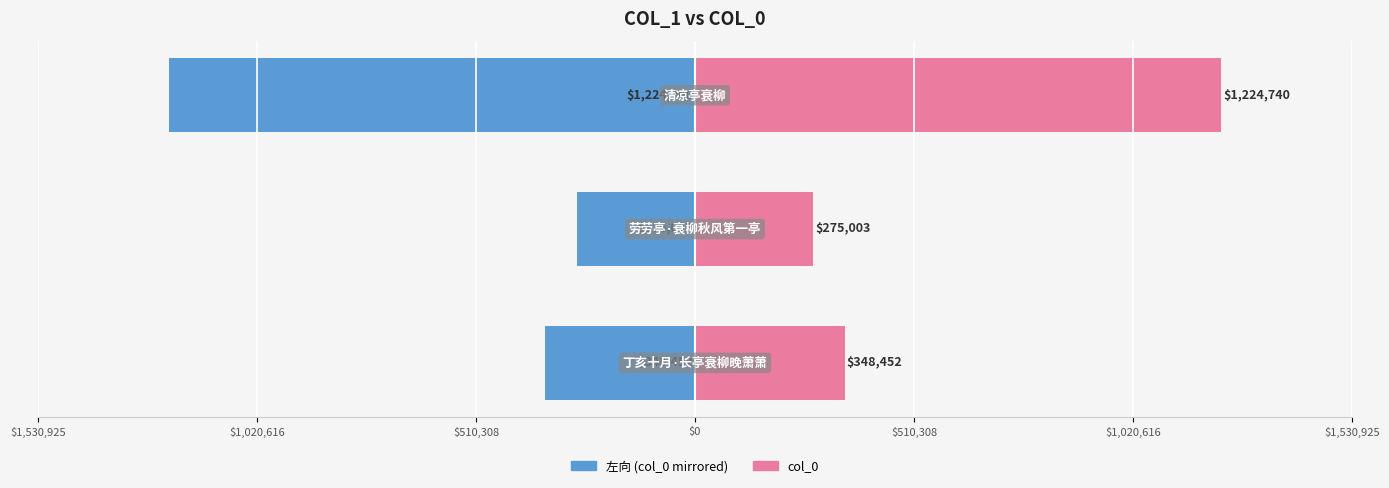

Reading left to right, list all the values displayed in this chart.

左向 (col_0 mirrored): -348452	-275003	-1224740
col_0: 348452	275003	1224740